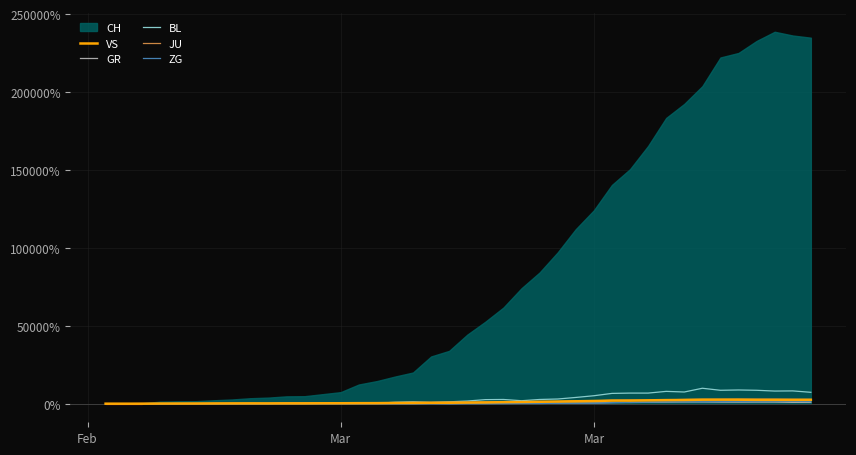

True or false: ZG has more than 1 points higher than both neighbors.

True